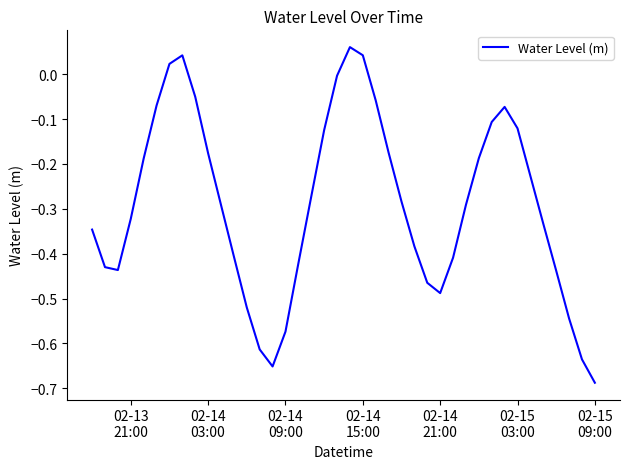

What is the difference between the maximum and minimum values?

0.7